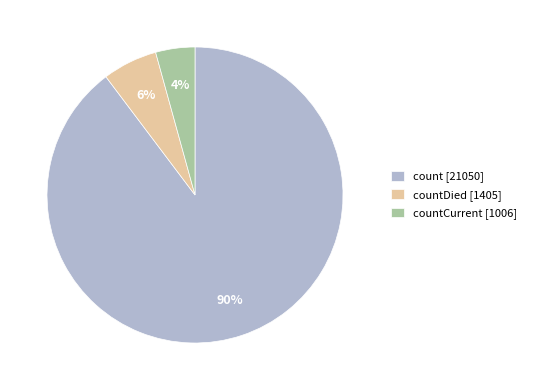

To the nearest percent, what is the average slice percentage?

33%